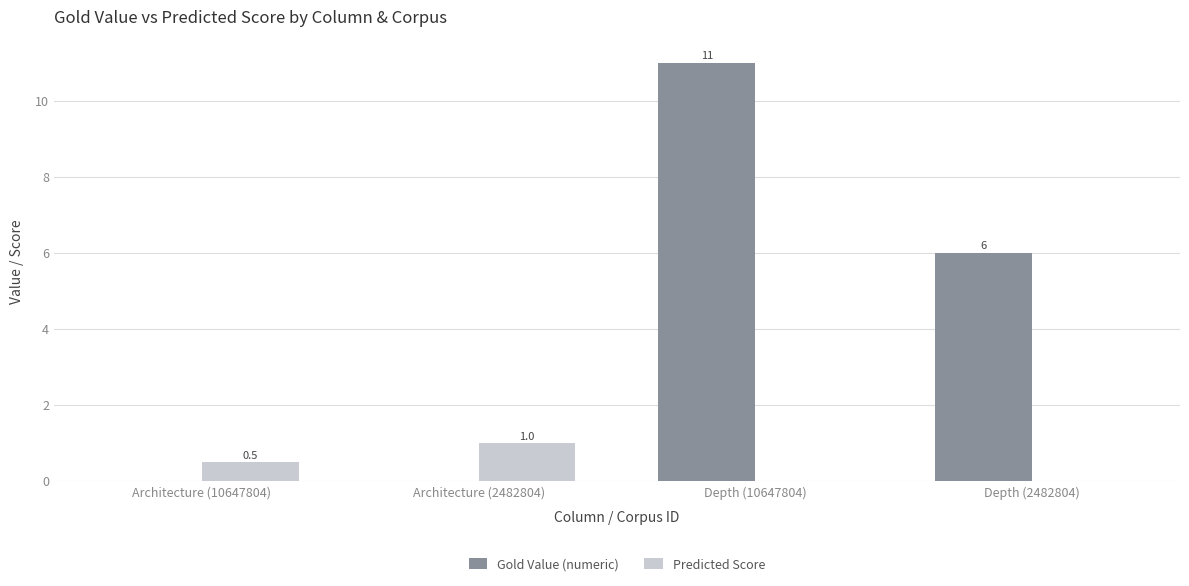

Count the Gold Value (numeric) values in the range 0 to 11.

4